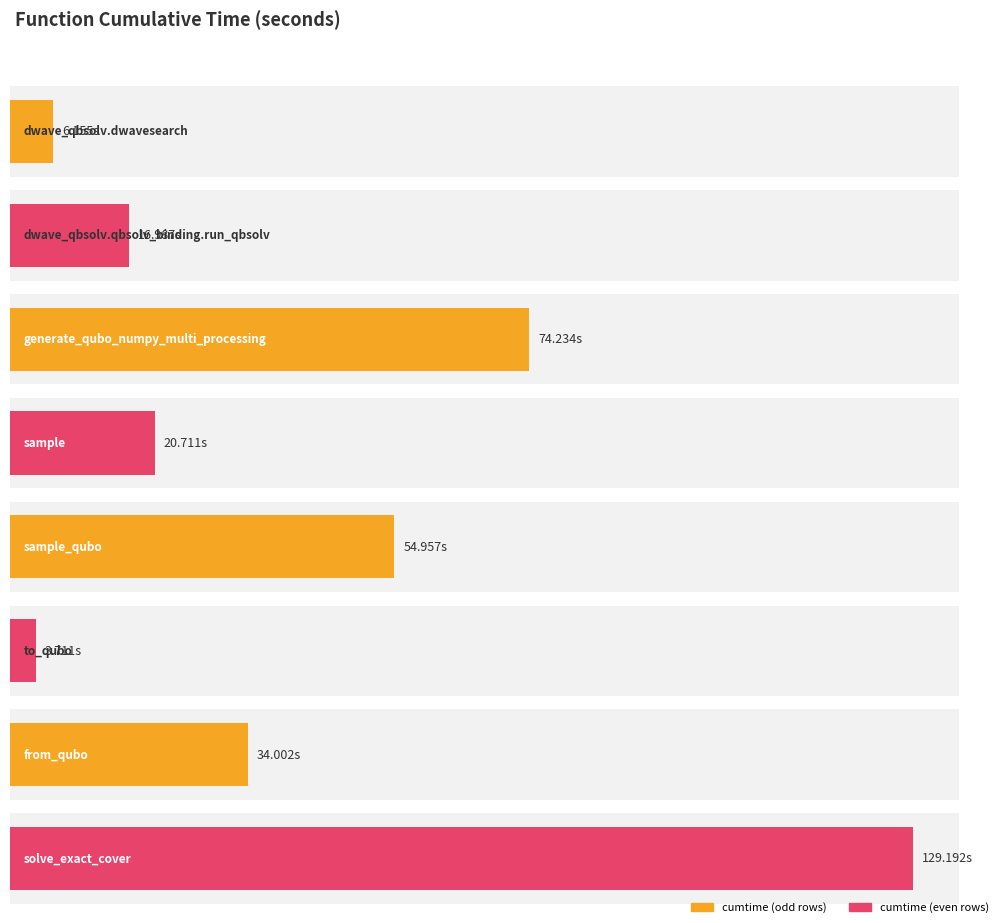

Is it true that the value at sample is 20.7?

True